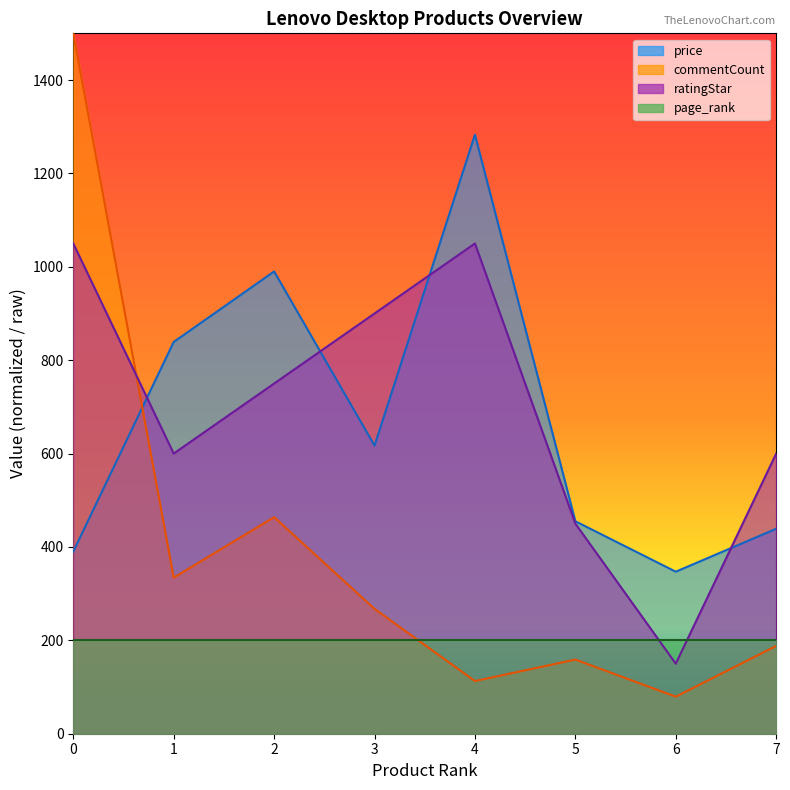

How many interior local peaks does the price series have?

2